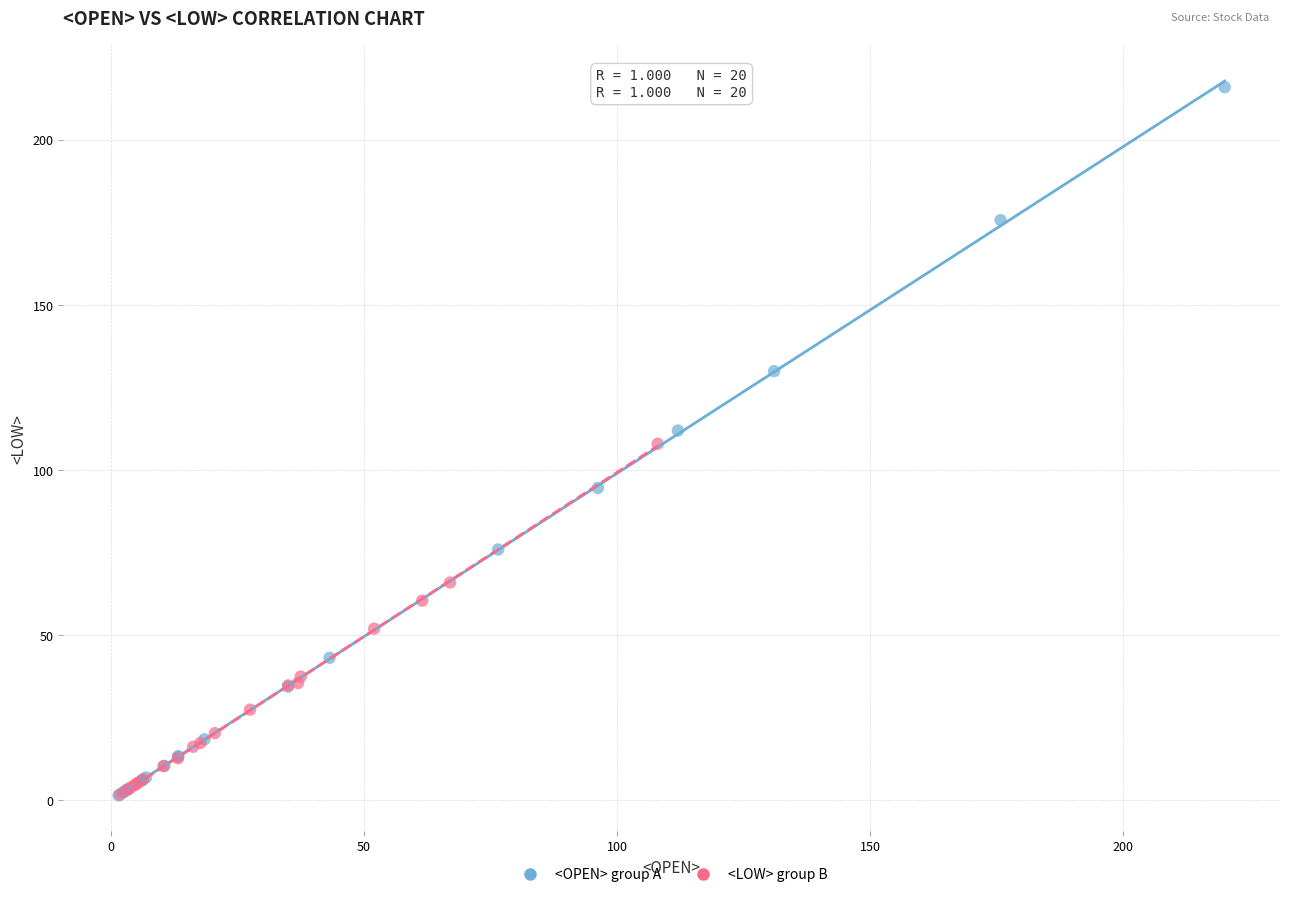

Which series contains the highest Y value?

<OPEN> group A